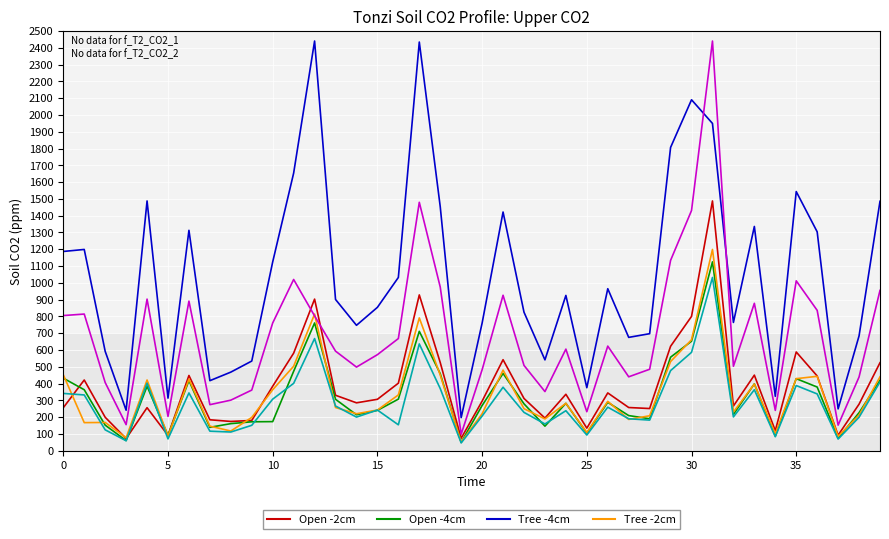

What is the greatest value displayed?

2441